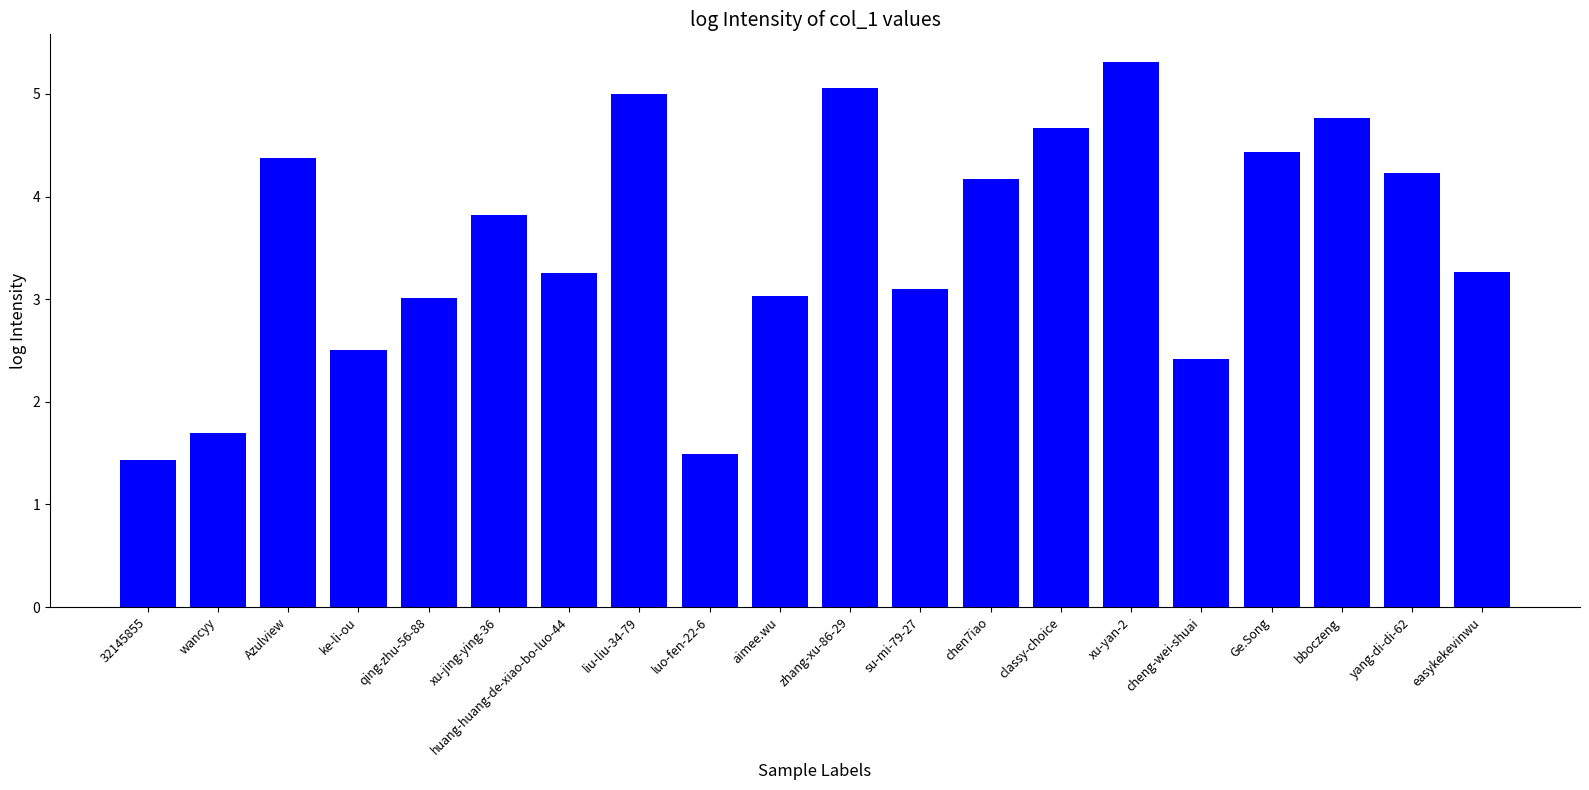

What is the label of the 14th bar from the left?

classy-choice